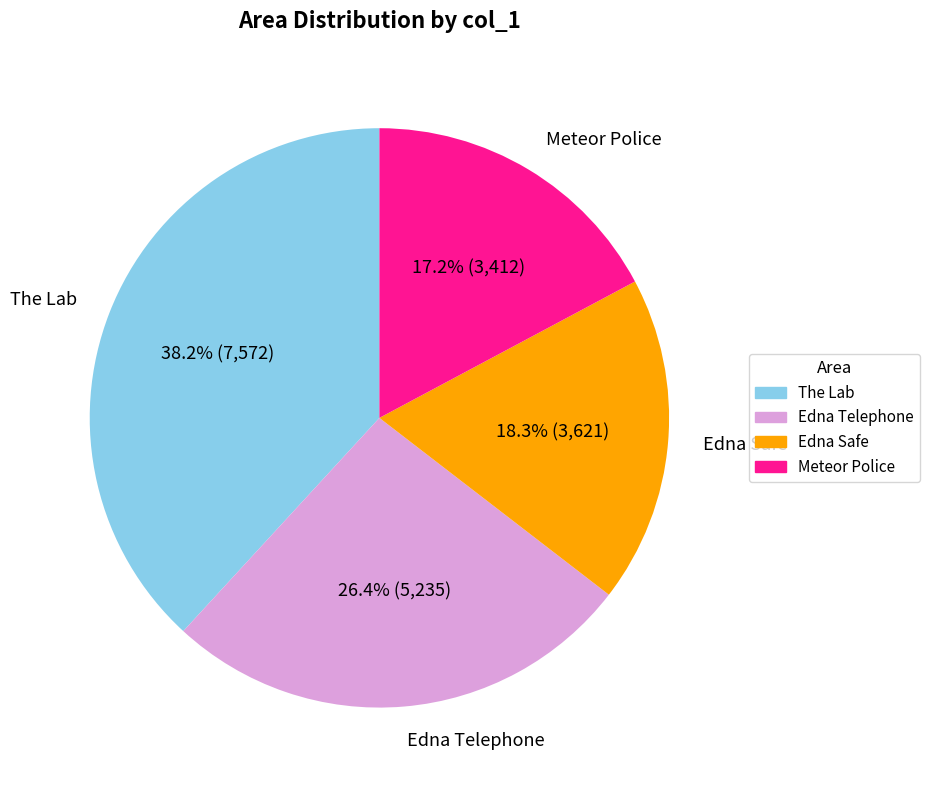

How many segments does this pie chart have?

4